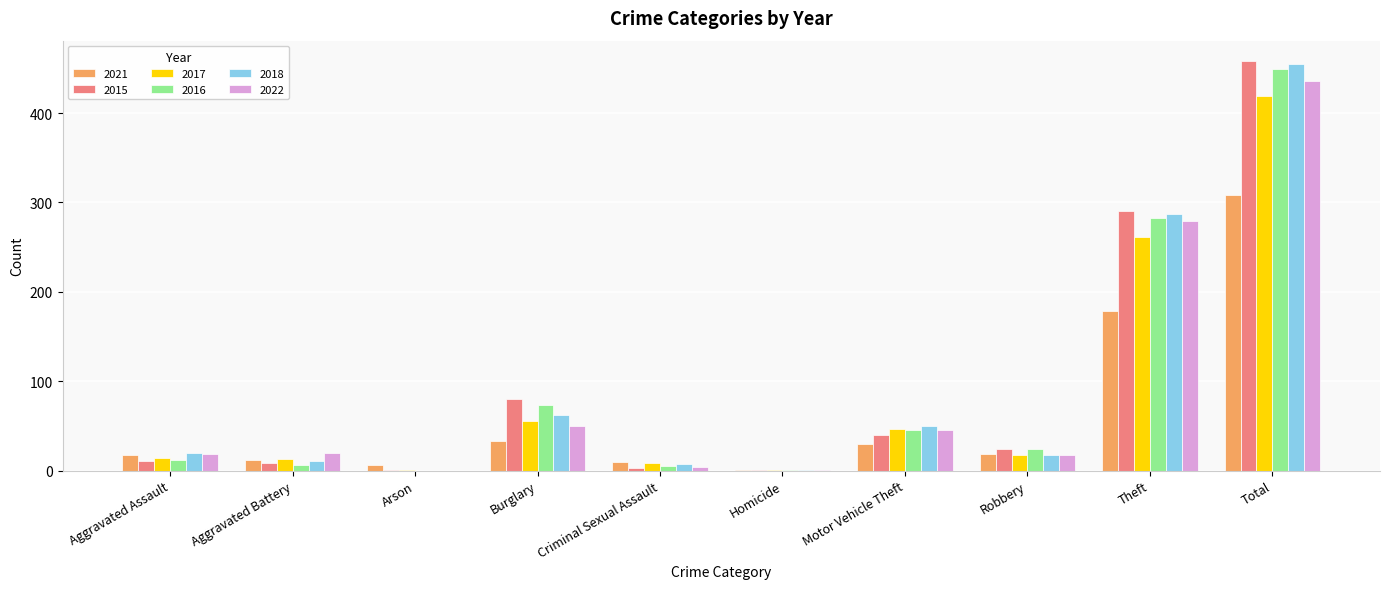

The value of 2015 at Motor Vehicle Theft is 40. True or false?

True